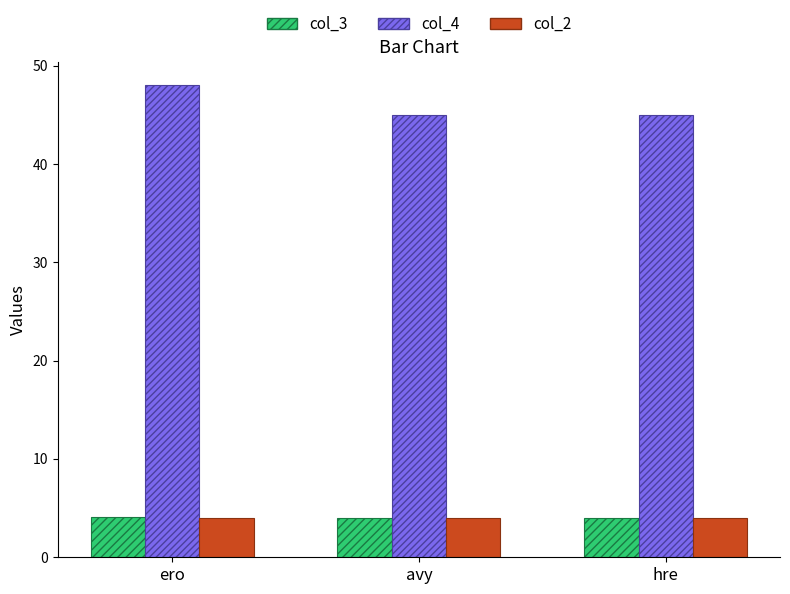

How many groups of bars are there?

3